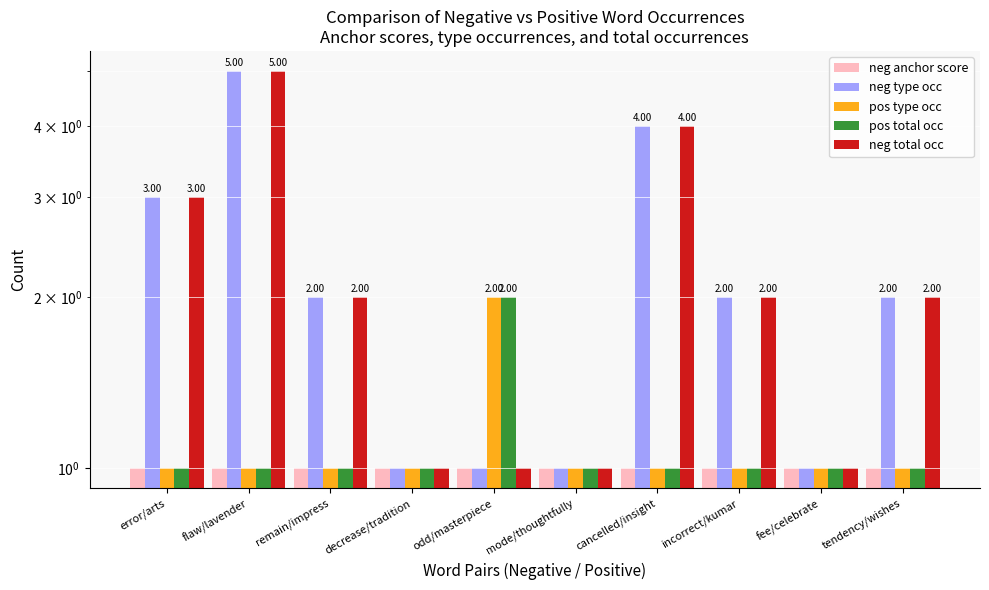

Where is neg total occ nearest to the value 3?

error/arts